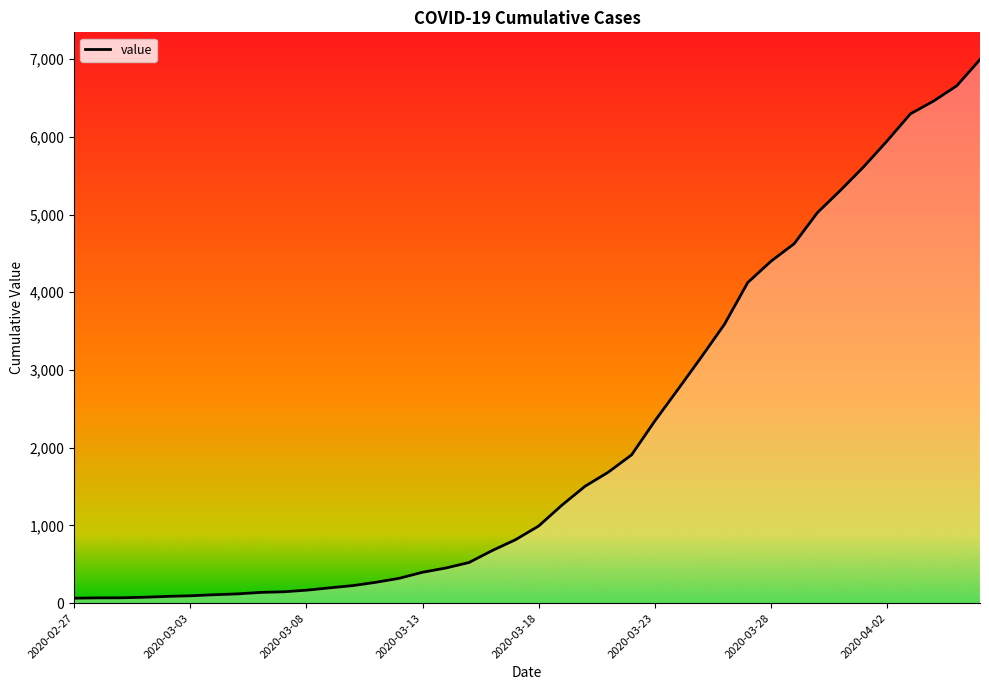

What is the greatest value displayed?

6995